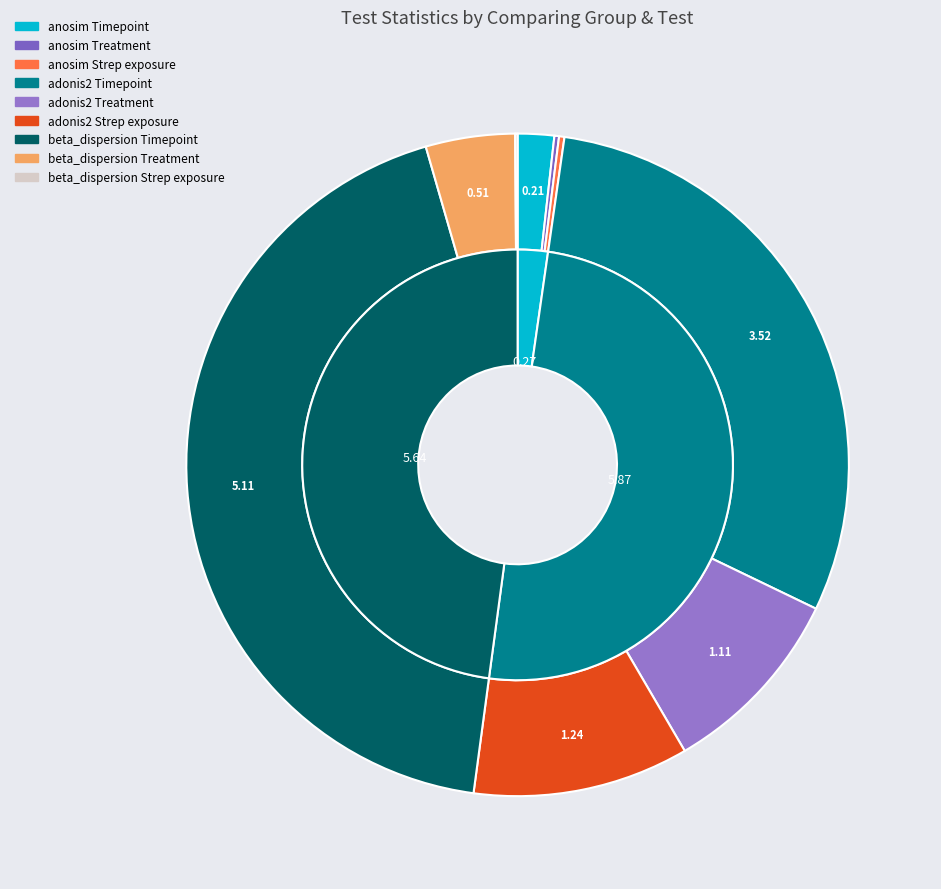

Is the sum of beta_dispersion Timepoint and adonis2 Strep exposure greater than half?

Yes